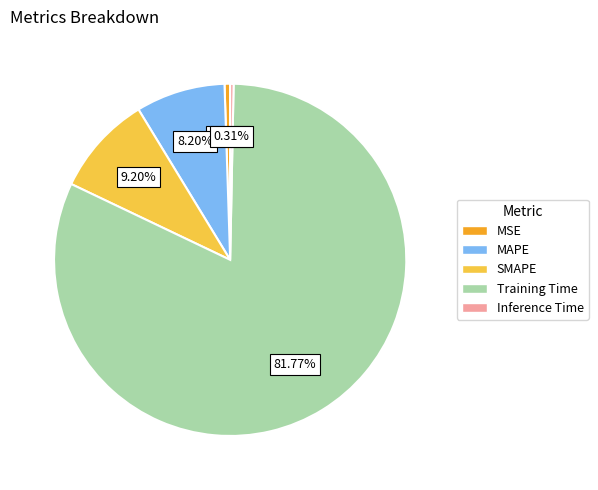

To the nearest percent, what is the average slice percentage?

20%